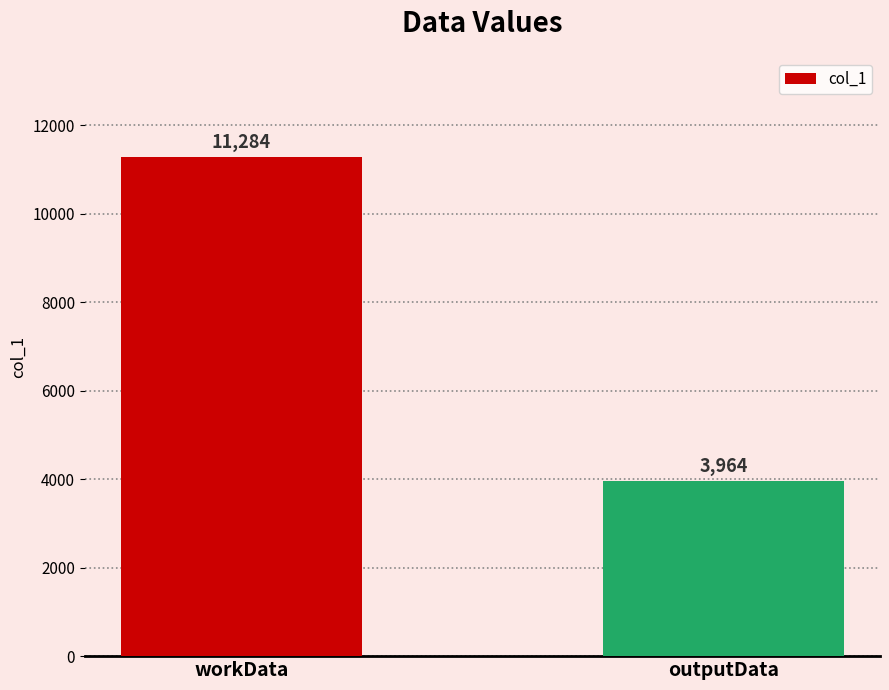

What is the label of the 1st bar from the right?

outputData